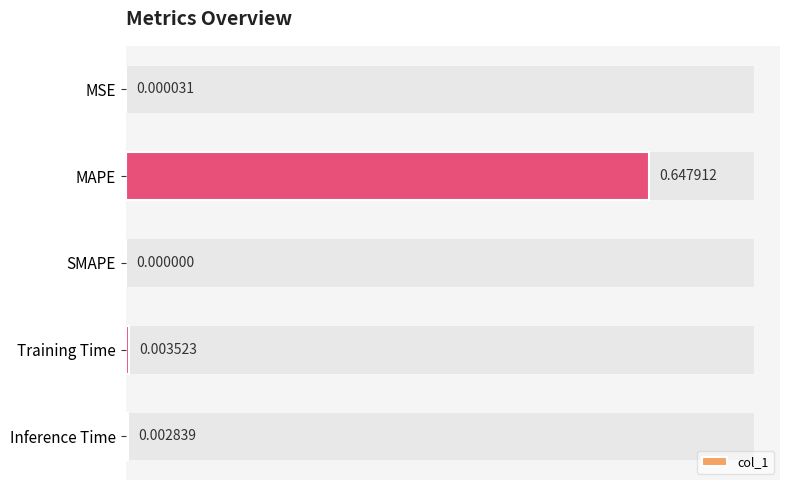

What is the change in value from MAPE to SMAPE?

-0.6